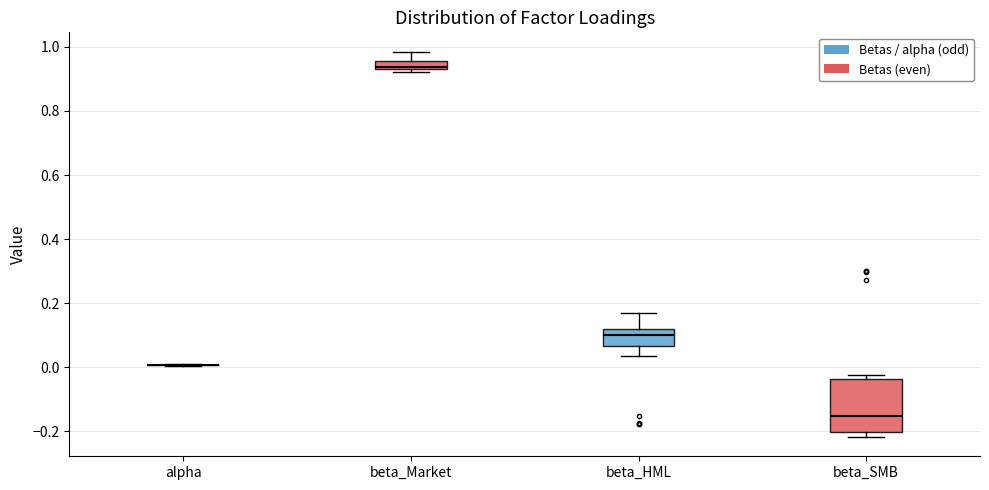

Comparing the boxes themselves (not the whiskers), which one is the tallest?

beta_SMB